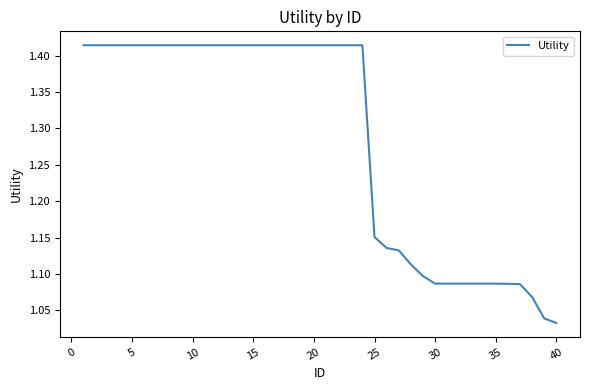

What is the difference between the maximum and minimum values?

0.4